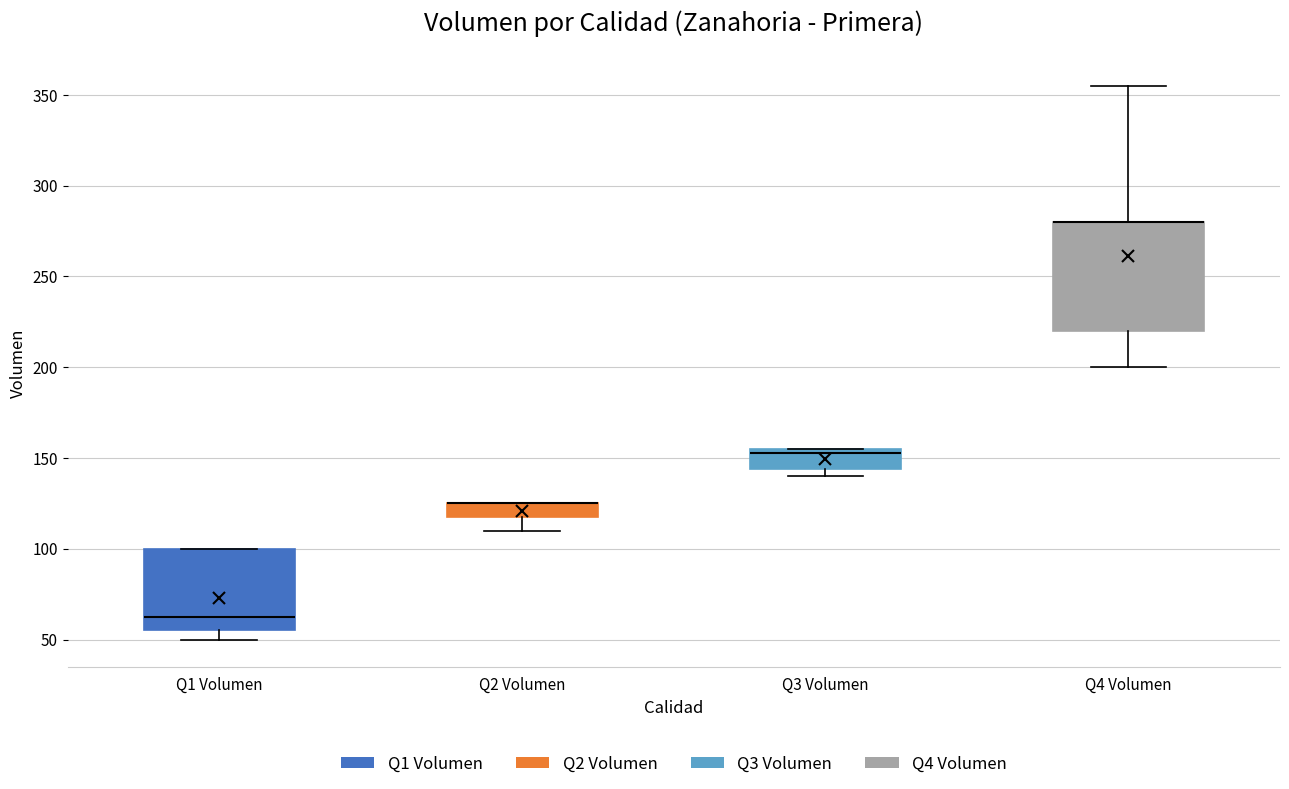

Where is the upper edge of the box for Q2 Volumen on the y-axis? The values are not printed on the chart, so give them approximately, as read against the axis.

125